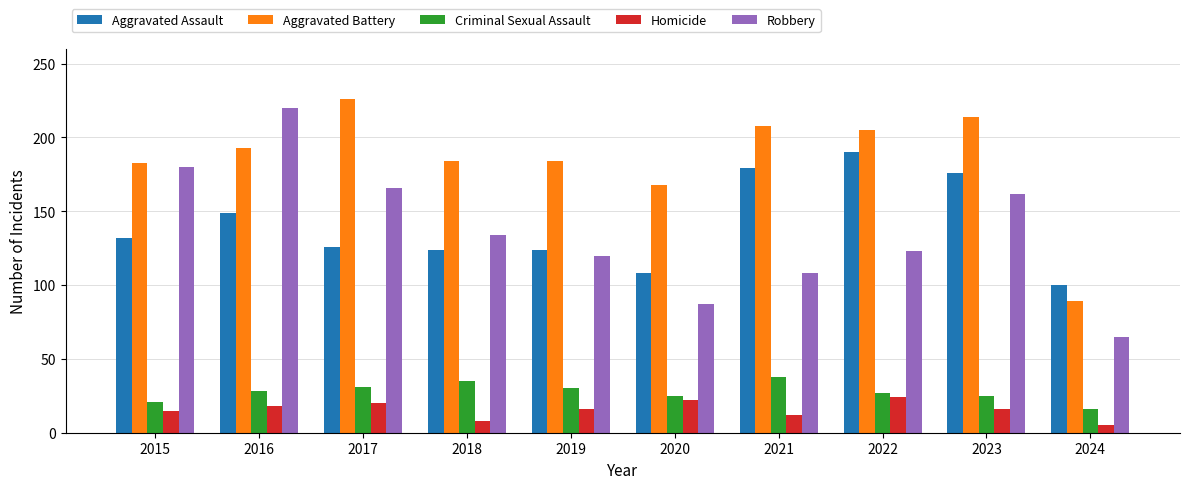

Are the bars horizontal?

No